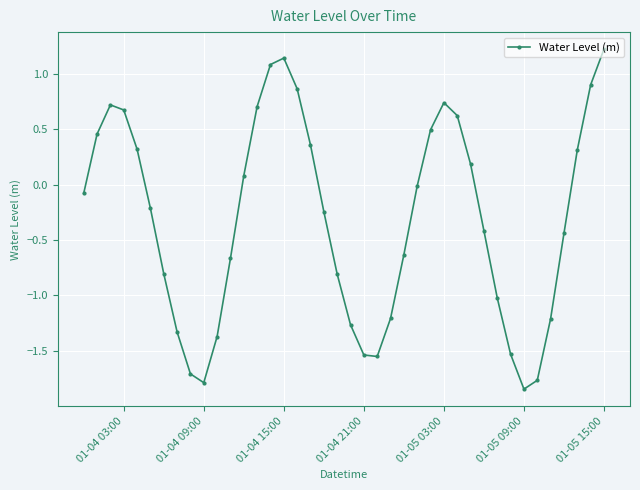

What is the maximum value shown in the chart?

1.2